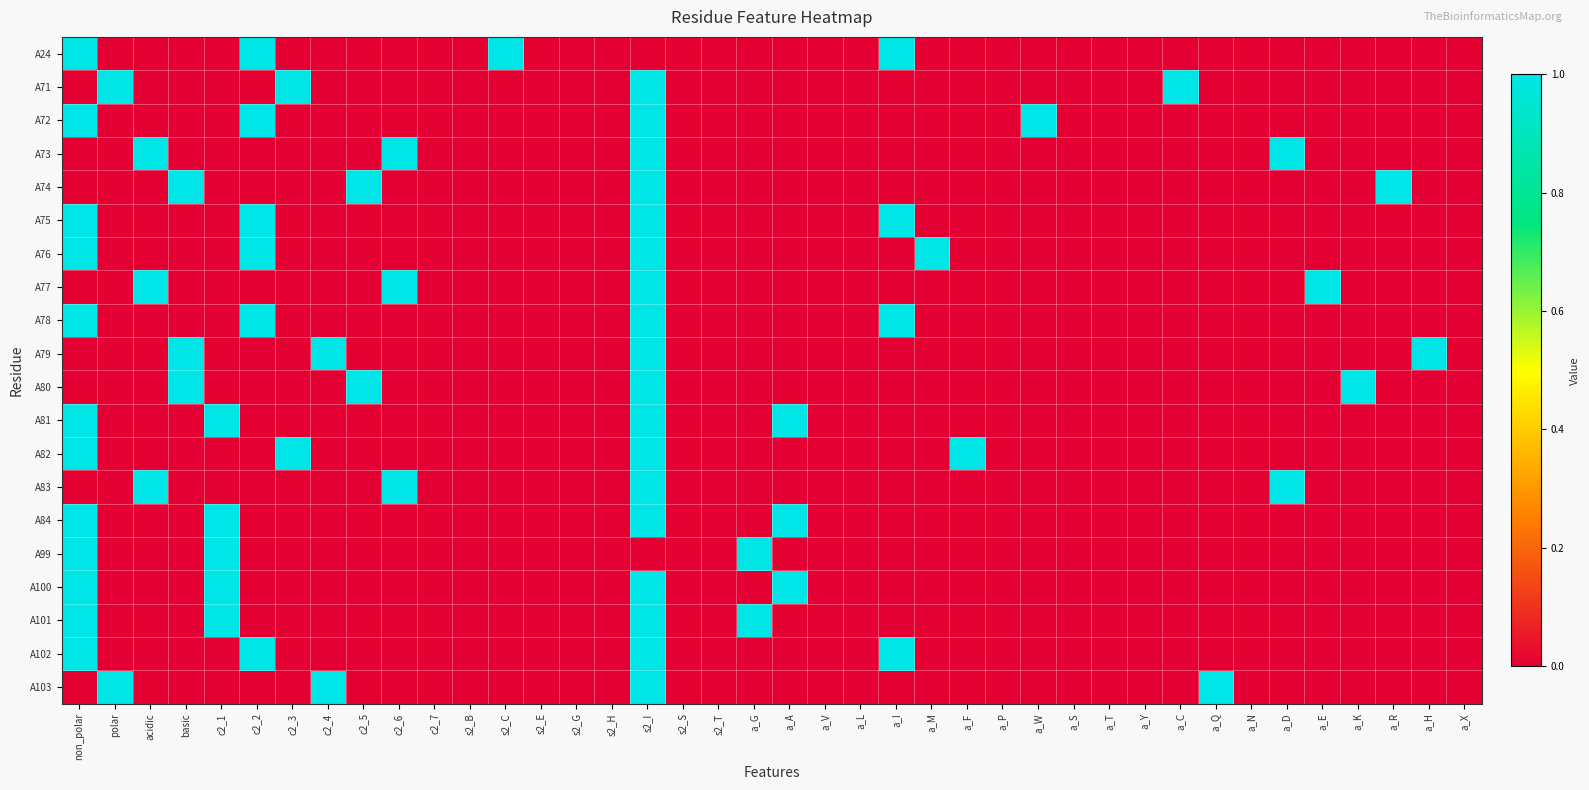

Which category has the highest value across all series?

non_polar